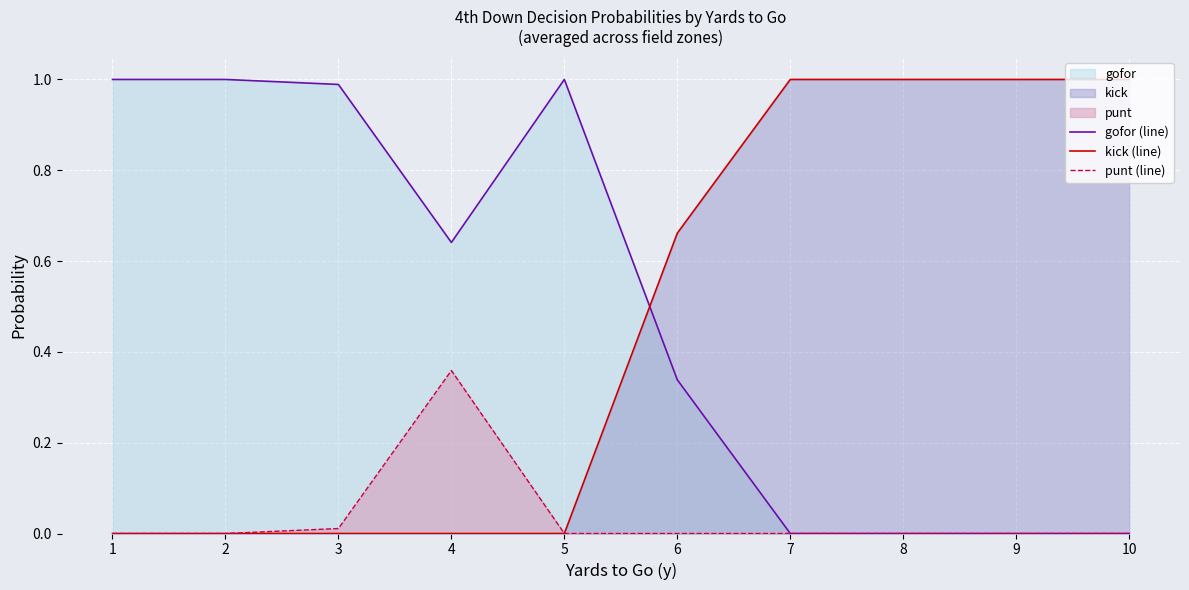

What is the difference between the highest and lowest values at 5?

1.0